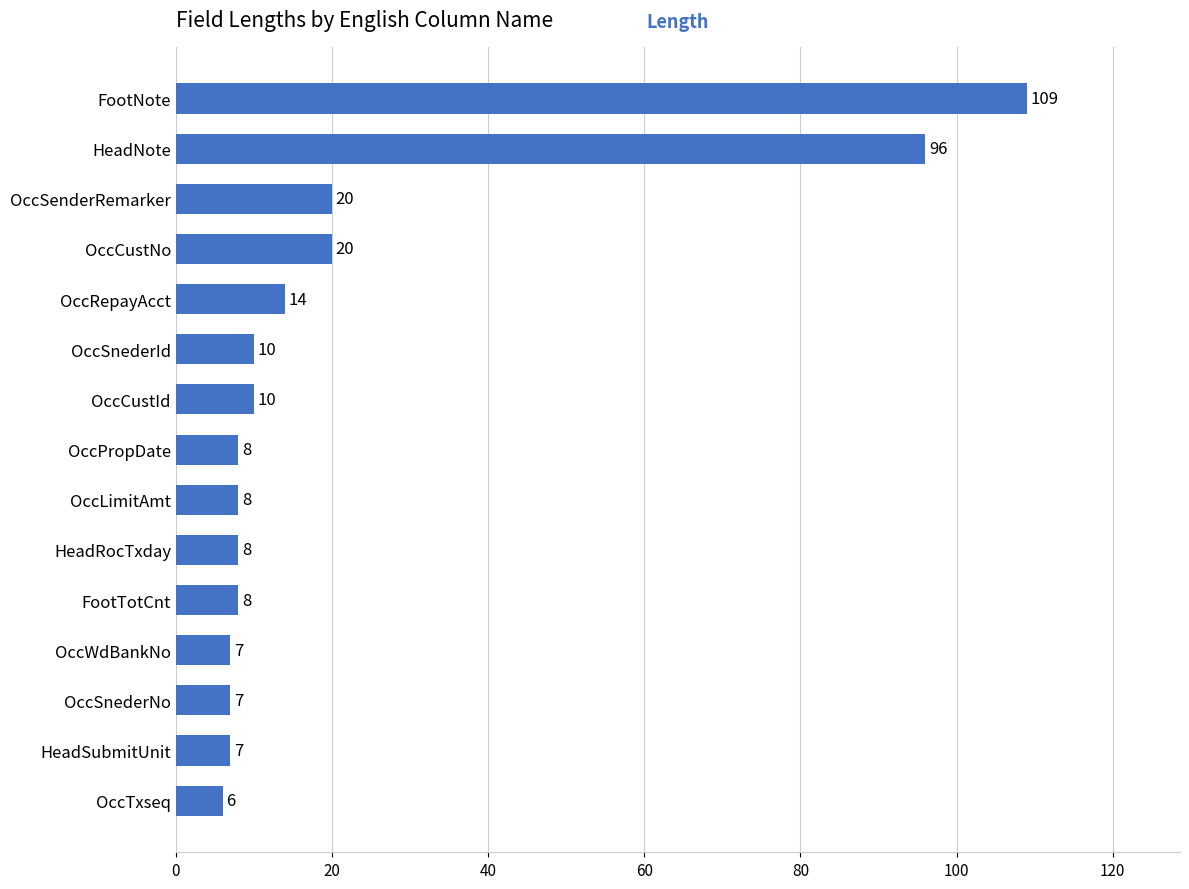

How many bars are there in total?

15